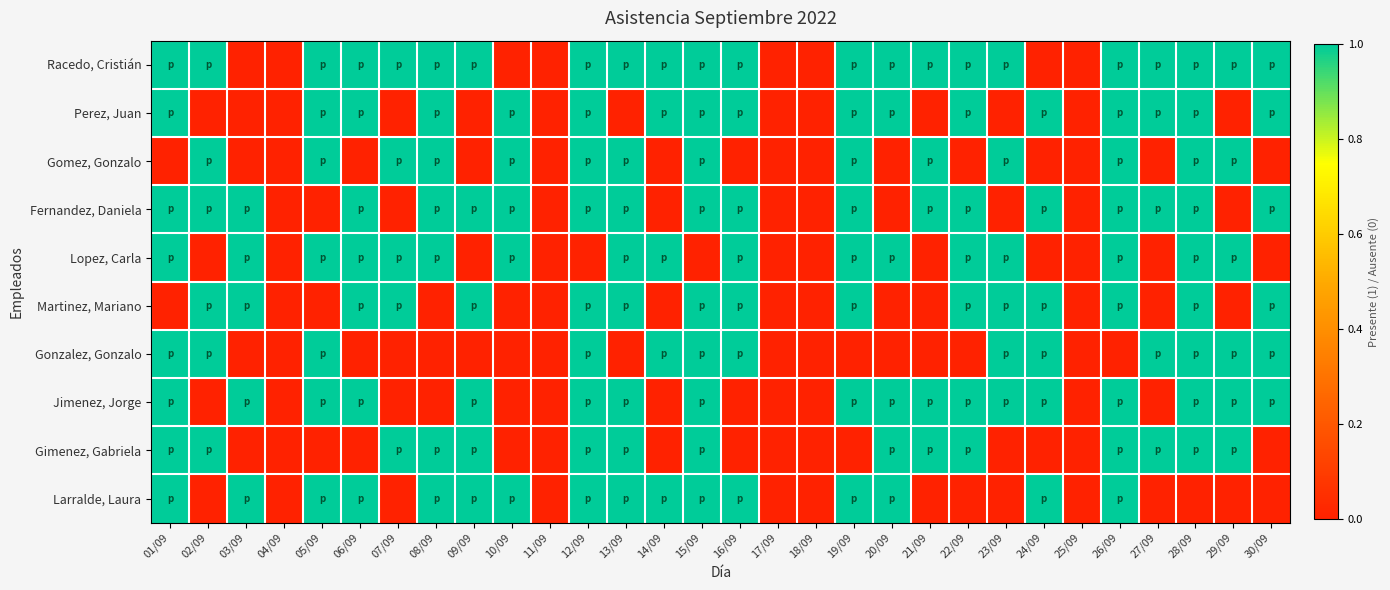

Reading right to left, extract all data points from this chart.

Racedo, Cristián: 30/09=1	29/09=1	28/09=1	27/09=1	26/09=1	25/09=0	24/09=0	23/09=1	22/09=1	21/09=1	20/09=1	19/09=1	18/09=0	17/09=0	16/09=1	15/09=1	14/09=1	13/09=1	12/09=1	11/09=0	10/09=0	09/09=1	08/09=1	07/09=1	06/09=1	05/09=1	04/09=0	03/09=0	02/09=1	01/09=1
Perez, Juan: 30/09=1	29/09=0	28/09=1	27/09=1	26/09=1	25/09=0	24/09=1	23/09=0	22/09=1	21/09=0	20/09=1	19/09=1	18/09=0	17/09=0	16/09=1	15/09=1	14/09=1	13/09=0	12/09=1	11/09=0	10/09=1	09/09=0	08/09=1	07/09=0	06/09=1	05/09=1	04/09=0	03/09=0	02/09=0	01/09=1
Gomez, Gonzalo: 30/09=0	29/09=1	28/09=1	27/09=0	26/09=1	25/09=0	24/09=0	23/09=1	22/09=0	21/09=1	20/09=0	19/09=1	18/09=0	17/09=0	16/09=0	15/09=1	14/09=0	13/09=1	12/09=1	11/09=0	10/09=1	09/09=0	08/09=1	07/09=1	06/09=0	05/09=1	04/09=0	03/09=0	02/09=1	01/09=0
Fernandez, Daniela: 30/09=1	29/09=0	28/09=1	27/09=1	26/09=1	25/09=0	24/09=1	23/09=0	22/09=1	21/09=1	20/09=0	19/09=1	18/09=0	17/09=0	16/09=1	15/09=1	14/09=0	13/09=1	12/09=1	11/09=0	10/09=1	09/09=1	08/09=1	07/09=0	06/09=1	05/09=0	04/09=0	03/09=1	02/09=1	01/09=1
Lopez, Carla: 30/09=0	29/09=1	28/09=1	27/09=0	26/09=1	25/09=0	24/09=0	23/09=1	22/09=1	21/09=0	20/09=1	19/09=1	18/09=0	17/09=0	16/09=1	15/09=0	14/09=1	13/09=1	12/09=0	11/09=0	10/09=1	09/09=0	08/09=1	07/09=1	06/09=1	05/09=1	04/09=0	03/09=1	02/09=0	01/09=1
Martinez, Mariano: 30/09=1	29/09=0	28/09=1	27/09=0	26/09=1	25/09=0	24/09=1	23/09=1	22/09=1	21/09=0	20/09=0	19/09=1	18/09=0	17/09=0	16/09=1	15/09=1	14/09=0	13/09=1	12/09=1	11/09=0	10/09=0	09/09=1	08/09=0	07/09=1	06/09=1	05/09=0	04/09=0	03/09=1	02/09=1	01/09=0
Gonzalez, Gonzalo: 30/09=1	29/09=1	28/09=1	27/09=1	26/09=0	25/09=0	24/09=1	23/09=1	22/09=0	21/09=0	20/09=0	19/09=0	18/09=0	17/09=0	16/09=1	15/09=1	14/09=1	13/09=0	12/09=1	11/09=0	10/09=0	09/09=0	08/09=0	07/09=0	06/09=0	05/09=1	04/09=0	03/09=0	02/09=1	01/09=1
Jimenez, Jorge: 30/09=1	29/09=1	28/09=1	27/09=0	26/09=1	25/09=0	24/09=1	23/09=1	22/09=1	21/09=1	20/09=1	19/09=1	18/09=0	17/09=0	16/09=0	15/09=1	14/09=0	13/09=1	12/09=1	11/09=0	10/09=0	09/09=1	08/09=0	07/09=0	06/09=1	05/09=1	04/09=0	03/09=1	02/09=0	01/09=1
Gimenez, Gabriela: 30/09=0	29/09=1	28/09=1	27/09=1	26/09=1	25/09=0	24/09=0	23/09=0	22/09=1	21/09=1	20/09=1	19/09=0	18/09=0	17/09=0	16/09=0	15/09=1	14/09=0	13/09=1	12/09=1	11/09=0	10/09=0	09/09=1	08/09=1	07/09=1	06/09=0	05/09=0	04/09=0	03/09=0	02/09=1	01/09=1
Larralde, Laura: 30/09=0	29/09=0	28/09=0	27/09=0	26/09=1	25/09=0	24/09=1	23/09=0	22/09=0	21/09=0	20/09=1	19/09=1	18/09=0	17/09=0	16/09=1	15/09=1	14/09=1	13/09=1	12/09=1	11/09=0	10/09=1	09/09=1	08/09=1	07/09=0	06/09=1	05/09=1	04/09=0	03/09=1	02/09=0	01/09=1